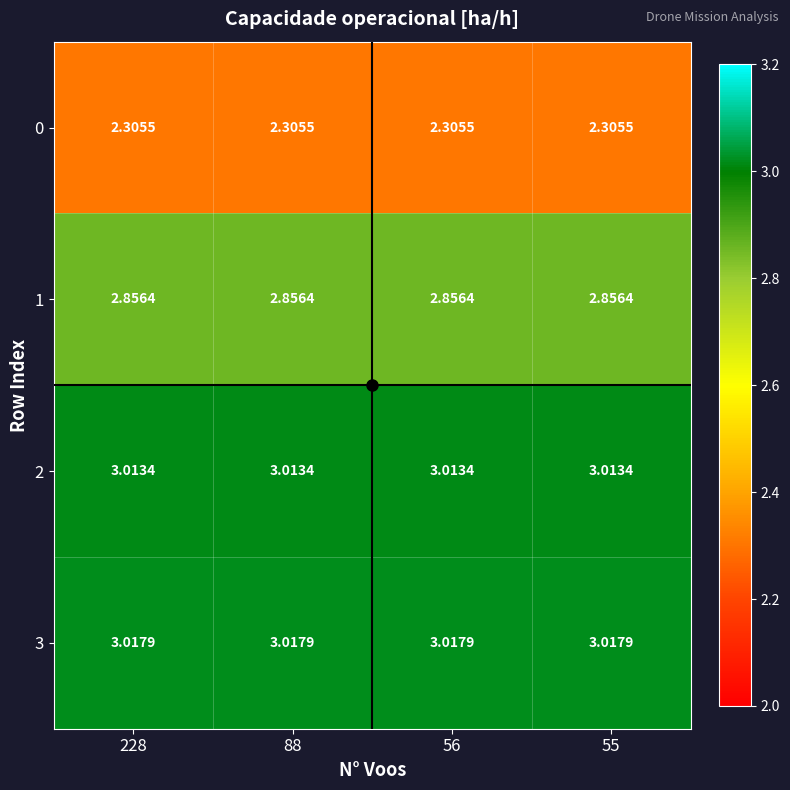

Is the value of 1 at 56 greater than the value of 2 at 56?

No